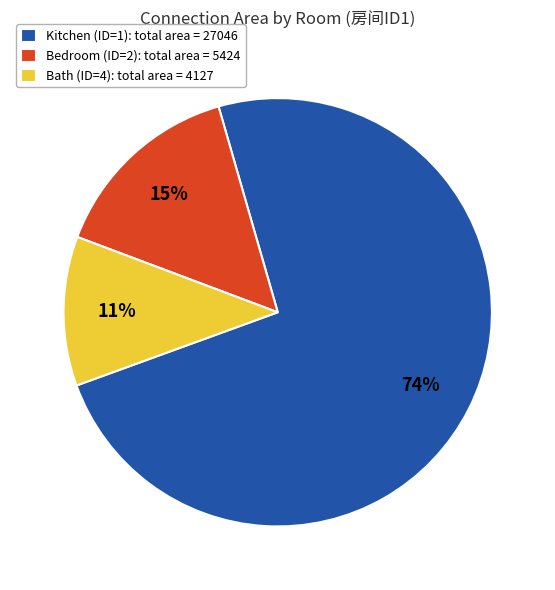

Count the number of slices in the pie.

3